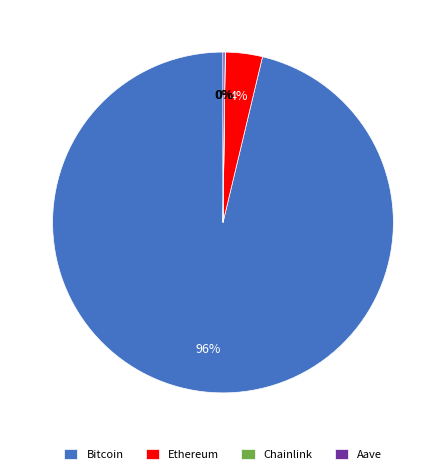

The Ethereum slice represents 4% of the pie. True or false?

True